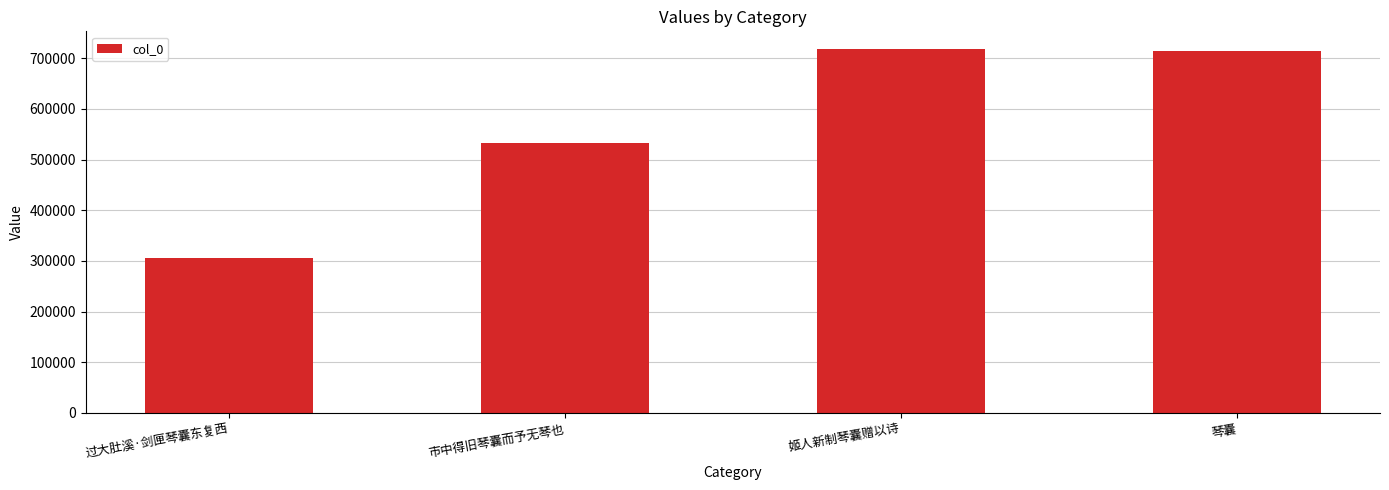

What is the maximum value shown in the chart?

717260